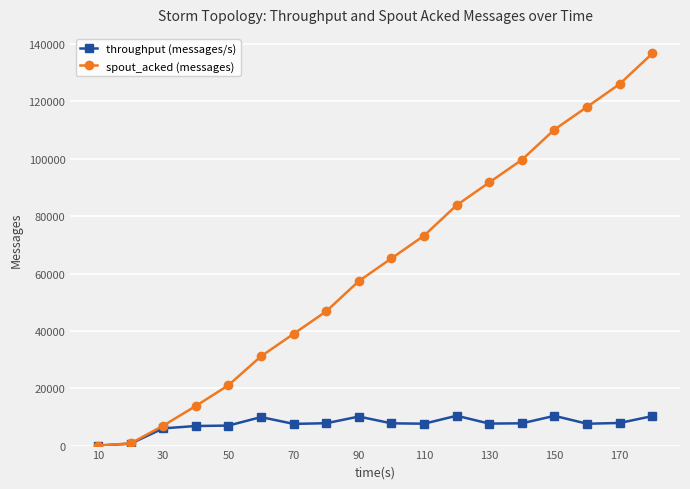

Rank the series by their average value, from lowest to highest.

throughput (messages/s), spout_acked (messages)